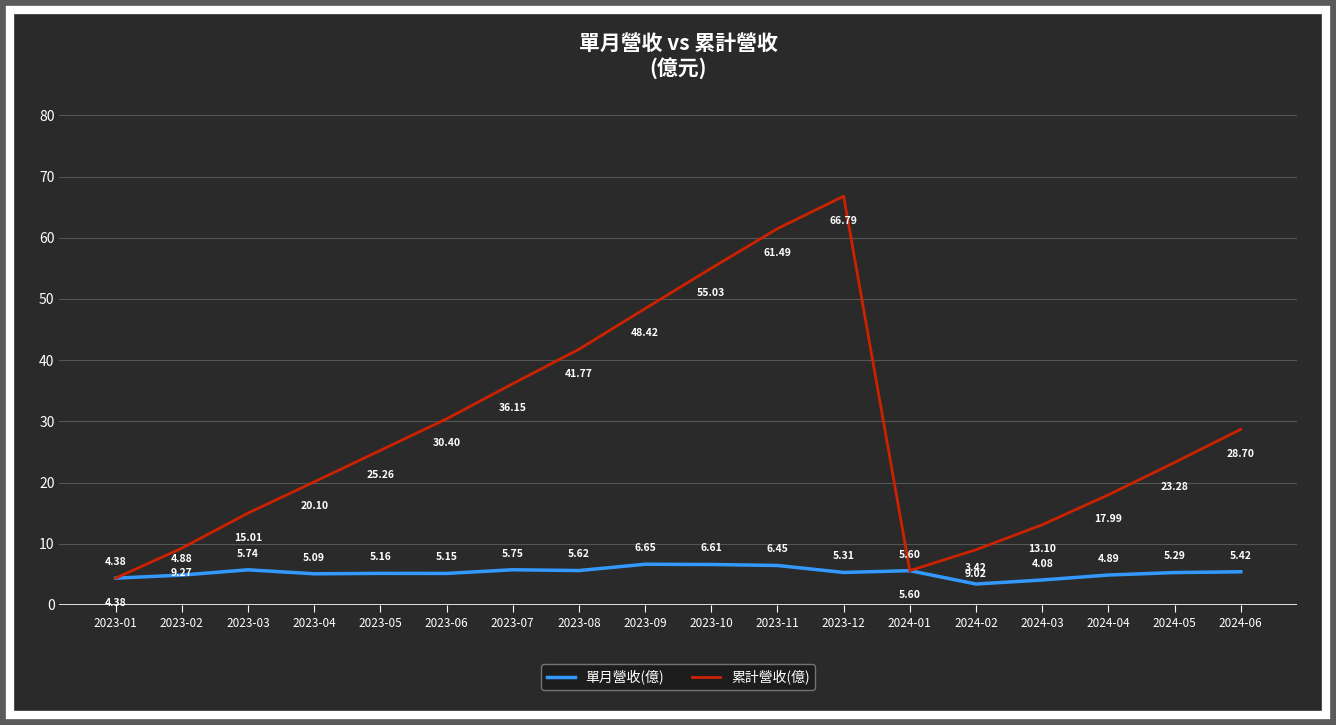

Where is 單月營收(億) nearest to the value 5?

2023-04